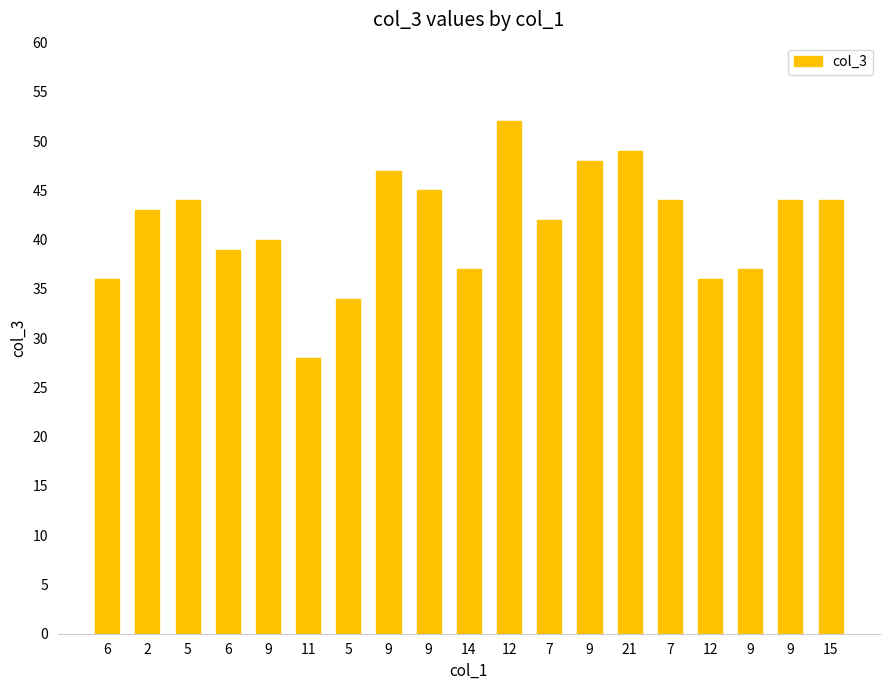

What is the minimum value shown in the chart?

28